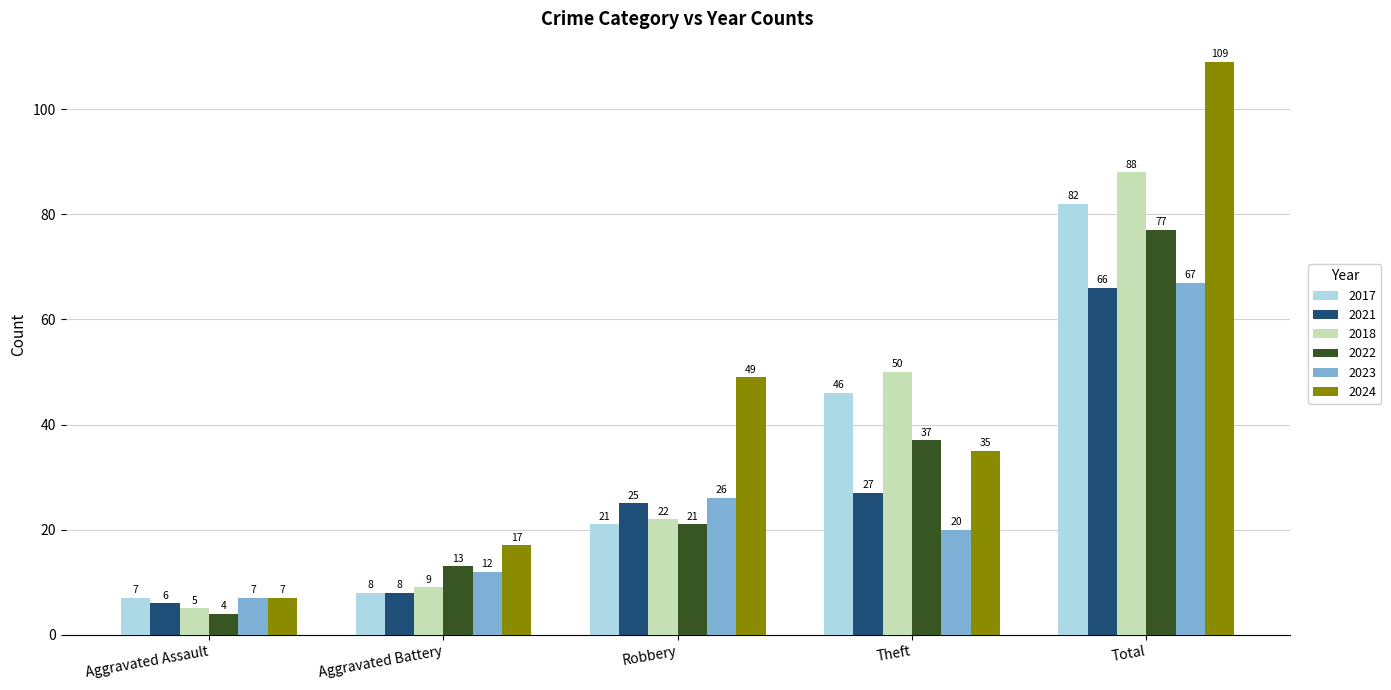

What is the difference between the second highest and second lowest values in the 2017 series?

38